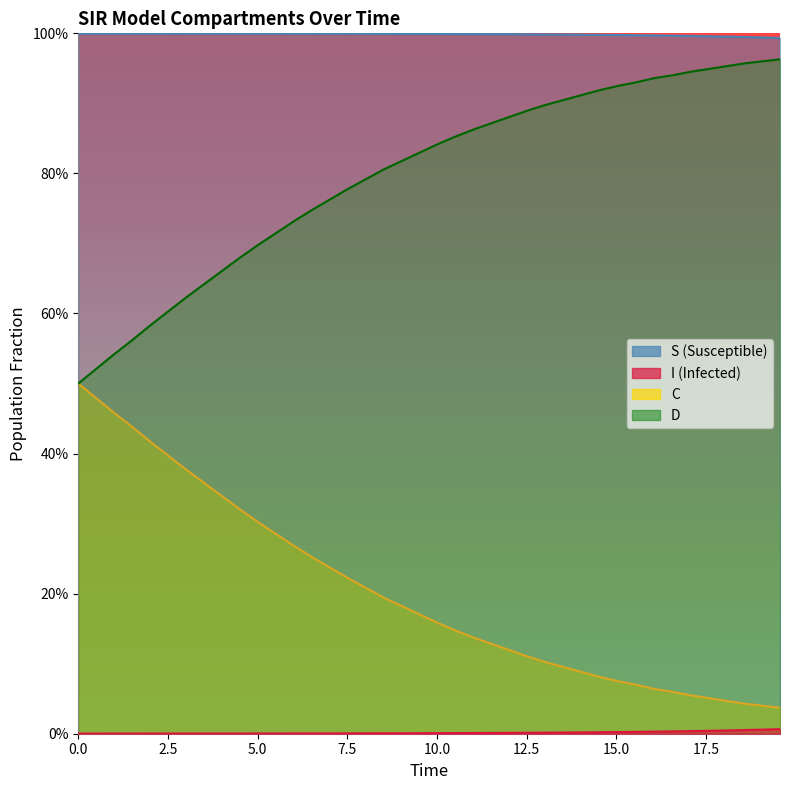

Which series has the widest spread of values?

D